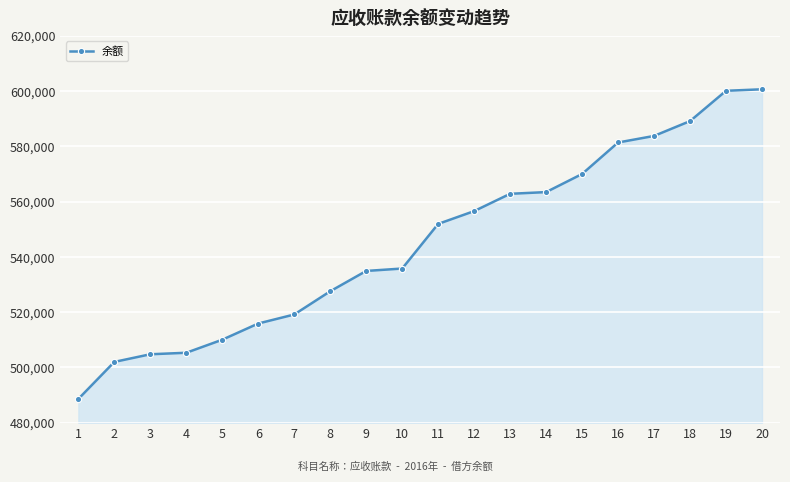

What is the value of the 7th point from the left?

519174.2